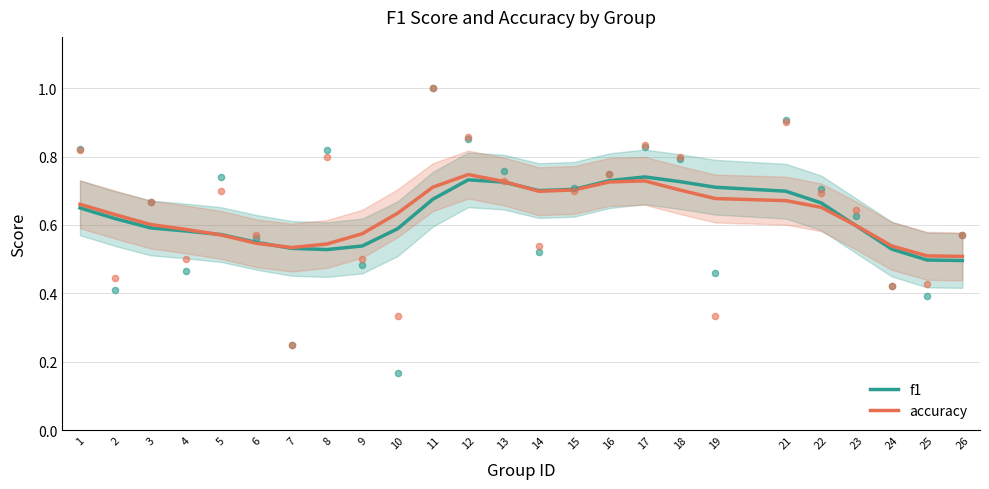

At which category is the sum across all series the highest?

12